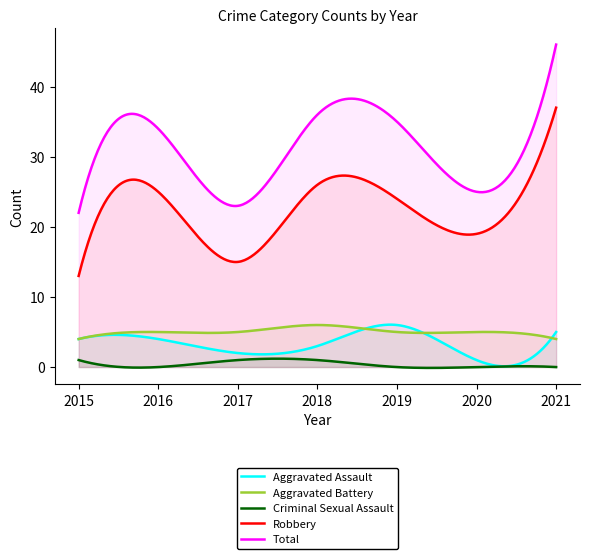

In Aggravated Battery, how many points are higher than both neighbors (excluding endpoints)?

1